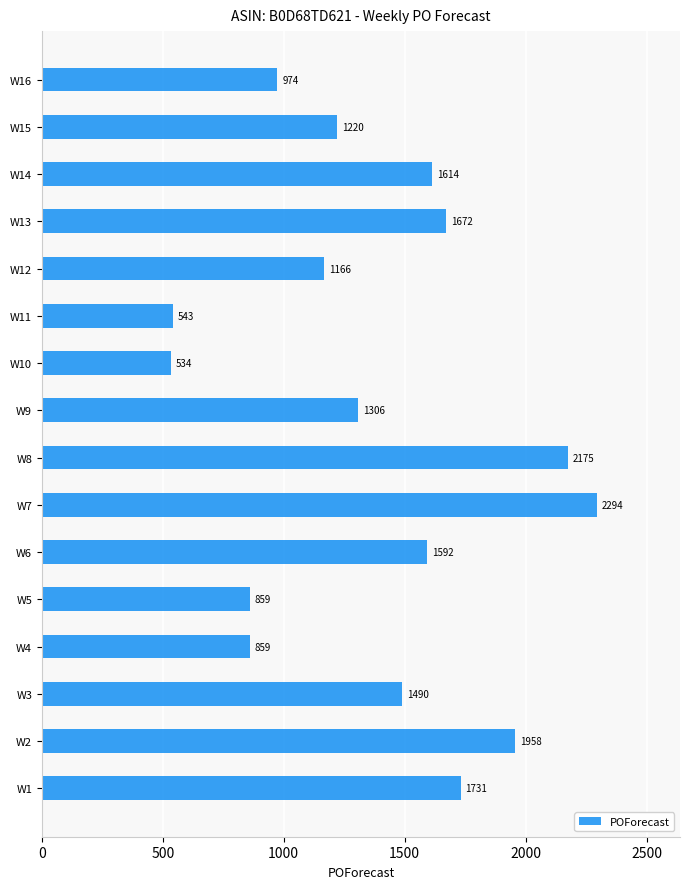

At which category does the chart reach its minimum across all series?

W10